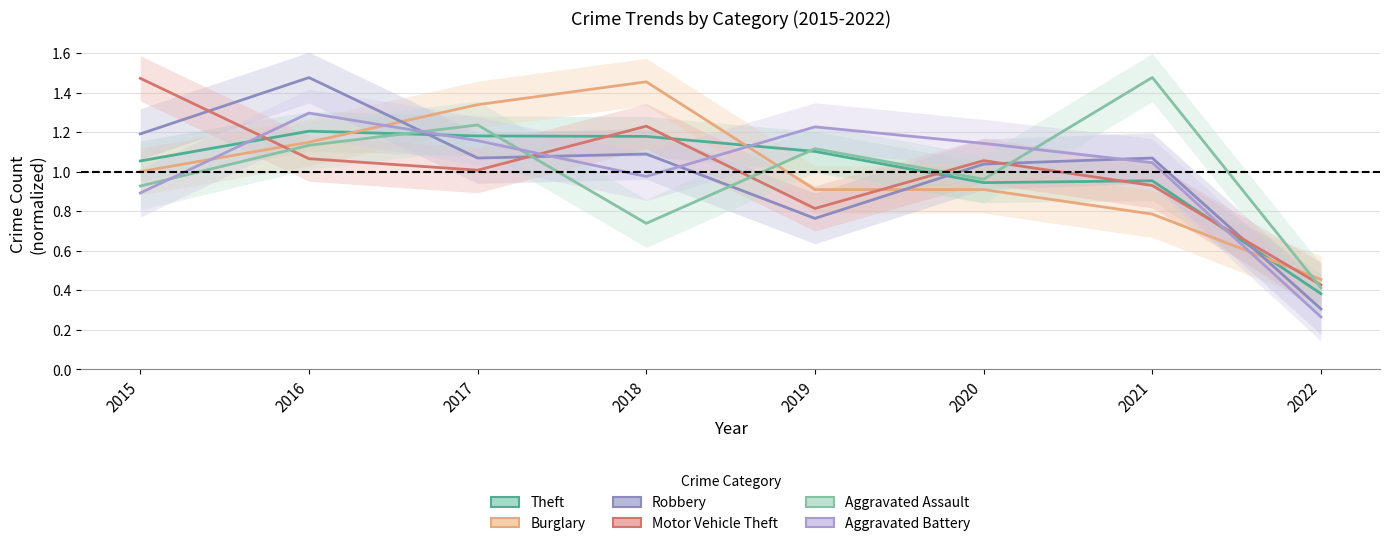

True or false: Motor Vehicle Theft and Burglary intersect in this chart.

True